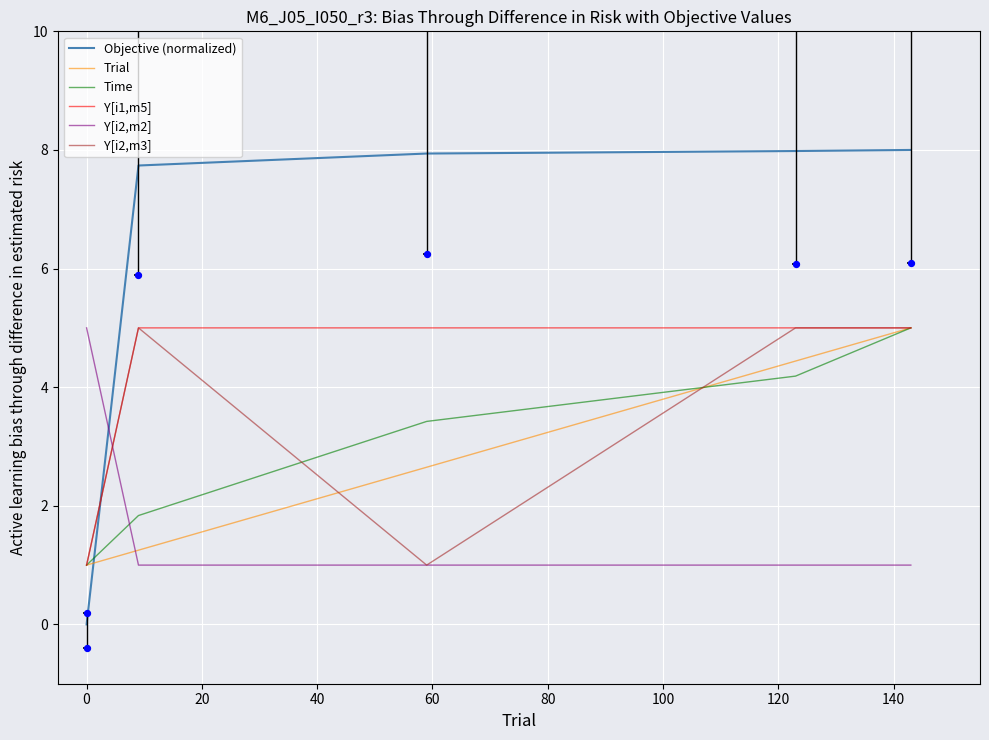

What is the maximum value for Y[i2,m3]?

5.0